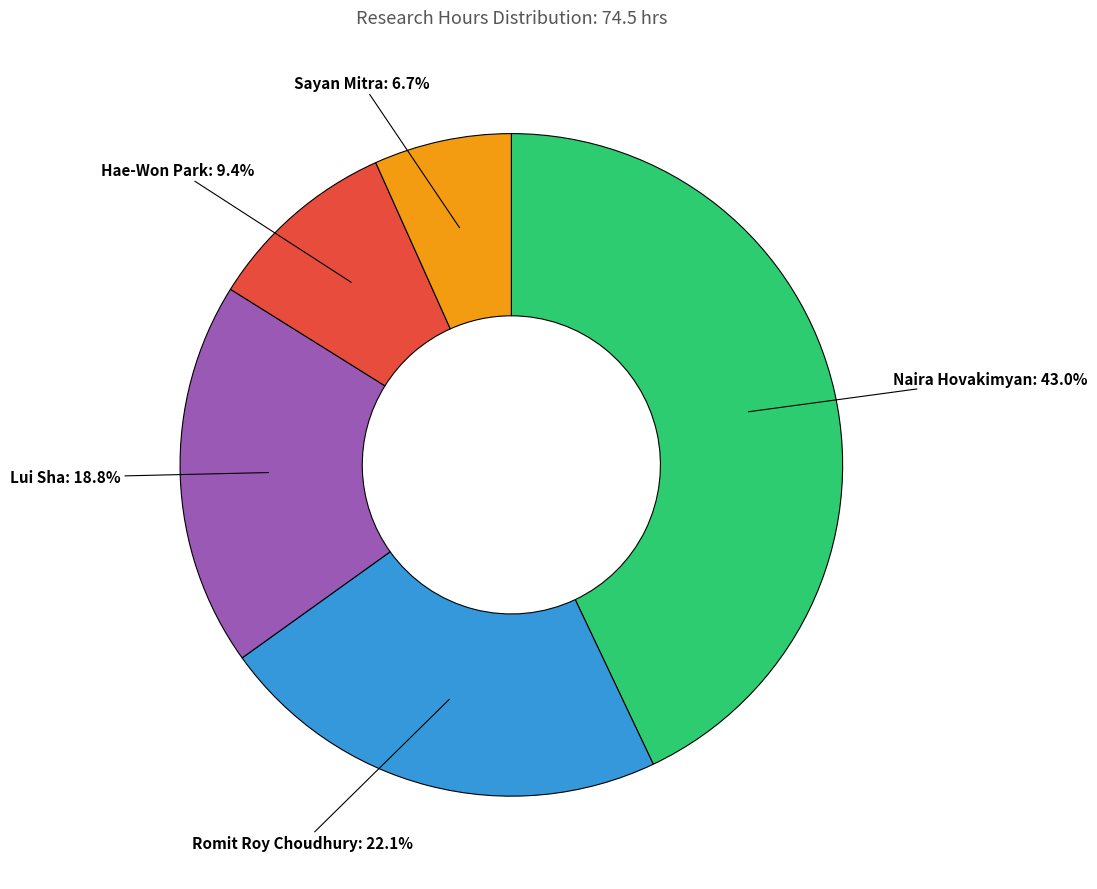

Is it true that Lui Sha is 19% of the pie?

True